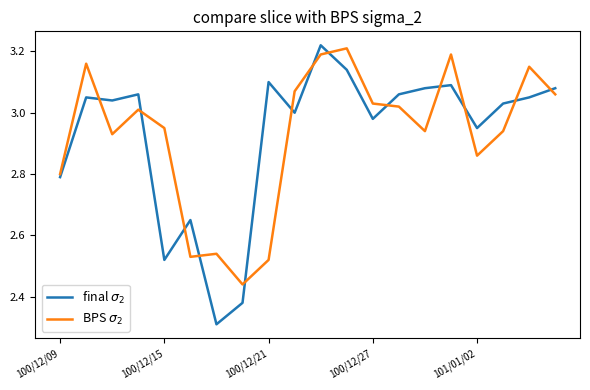

What is the smallest value displayed?

2.3